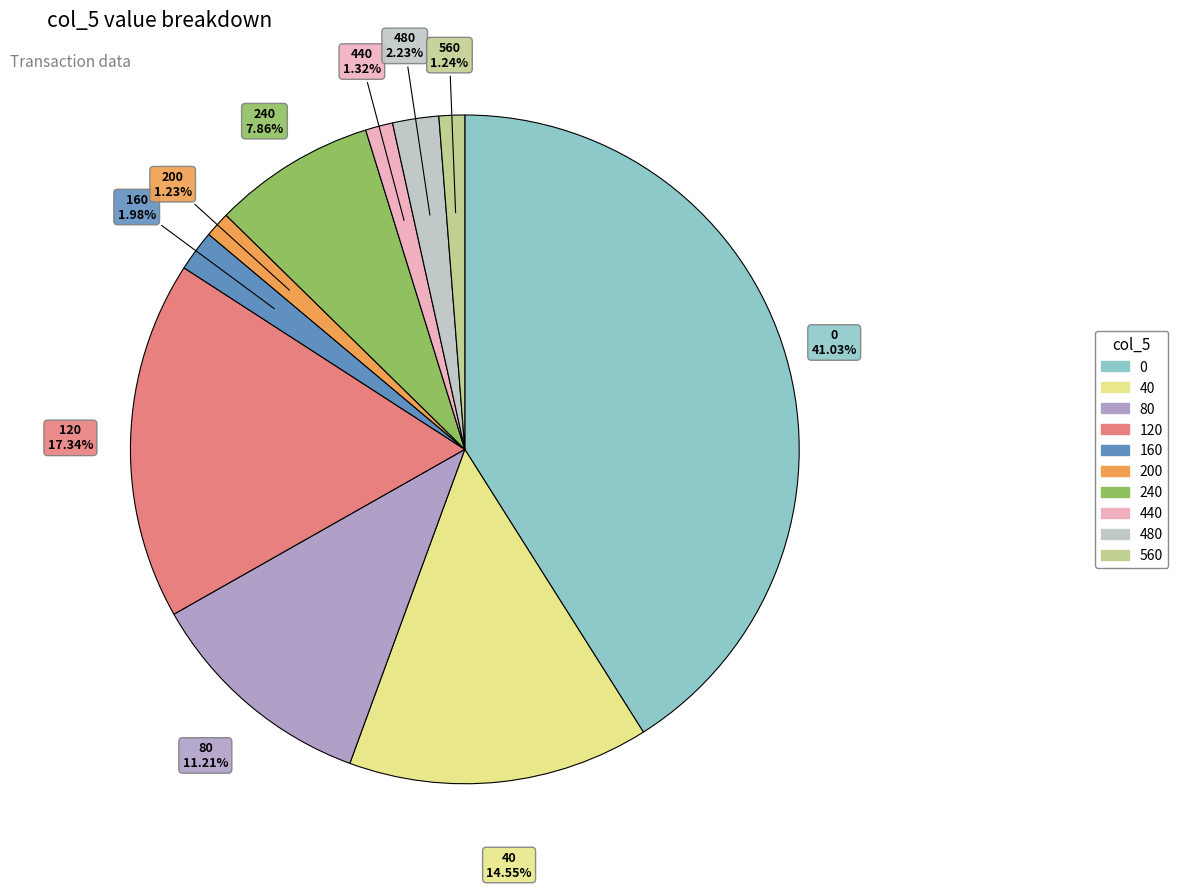

Is there a majority slice in this chart?

No